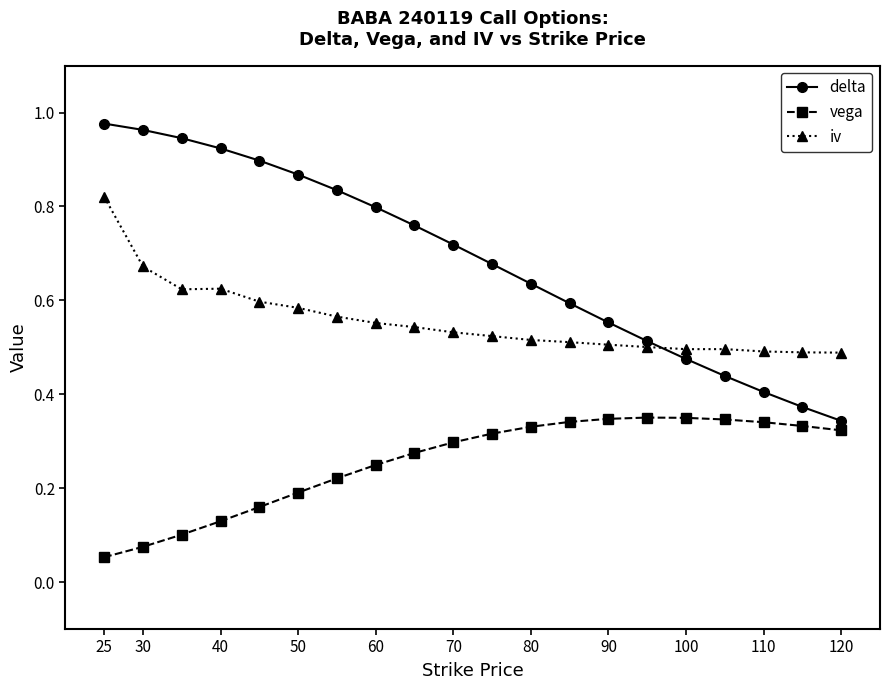

True or false: delta and vega intersect in this chart.

False